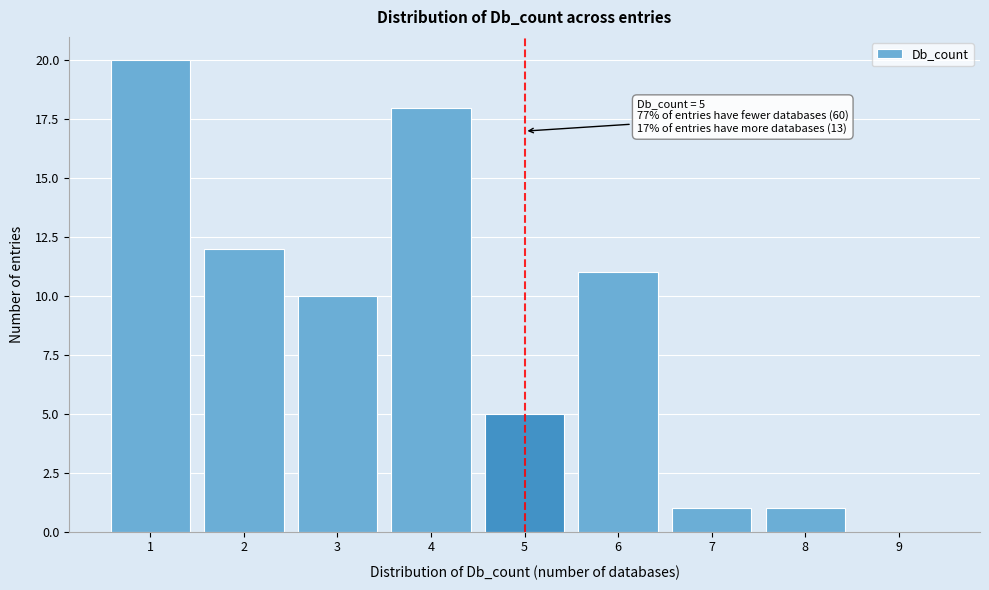

Which range on the x-axis has the tallest bar?

0.5 to 1.5